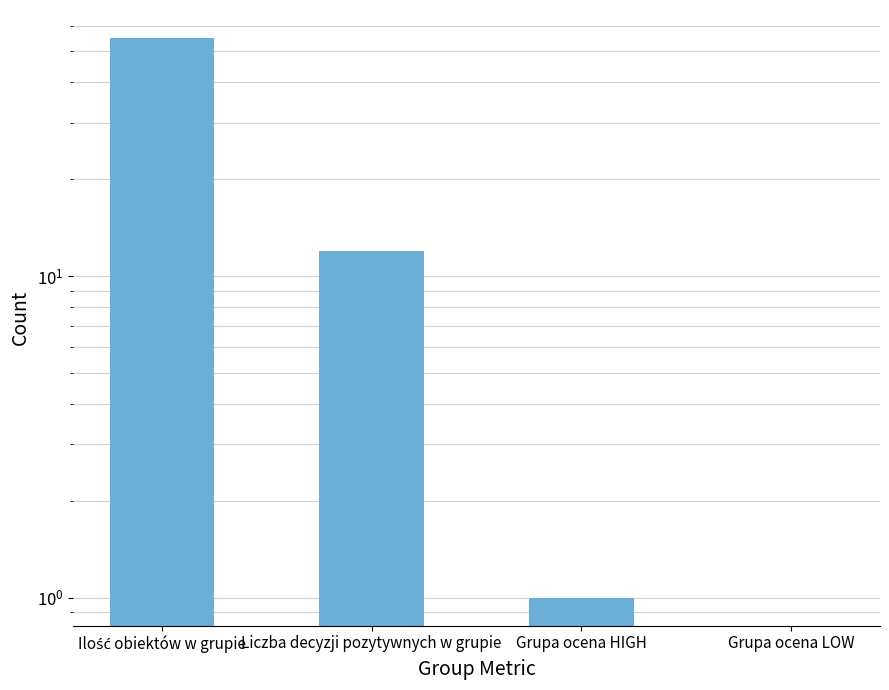

Reading left to right, list all the values displayed in this chart.

55	12	1	0